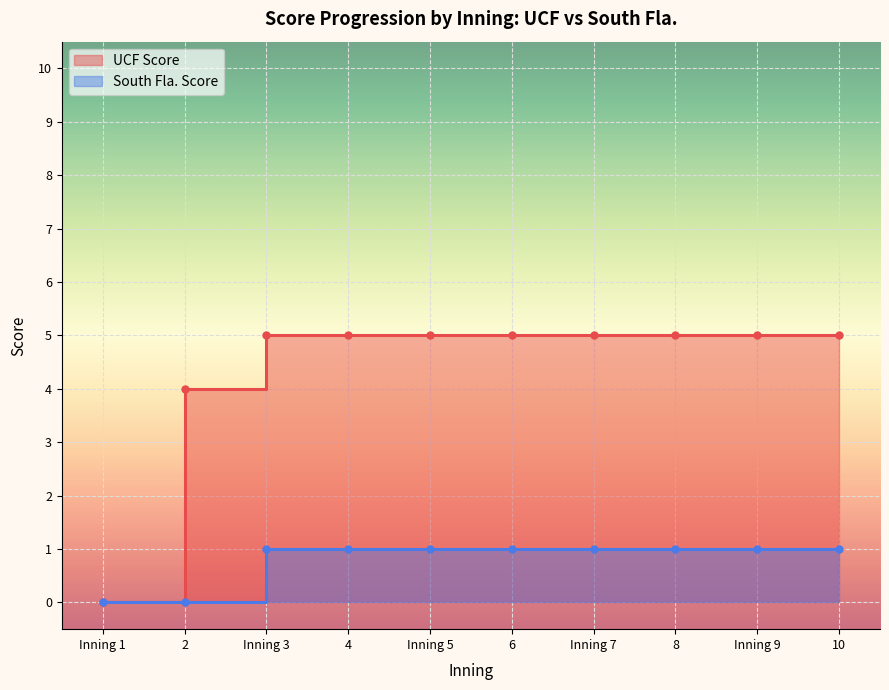

What is the average value of the UCF Score series?

4